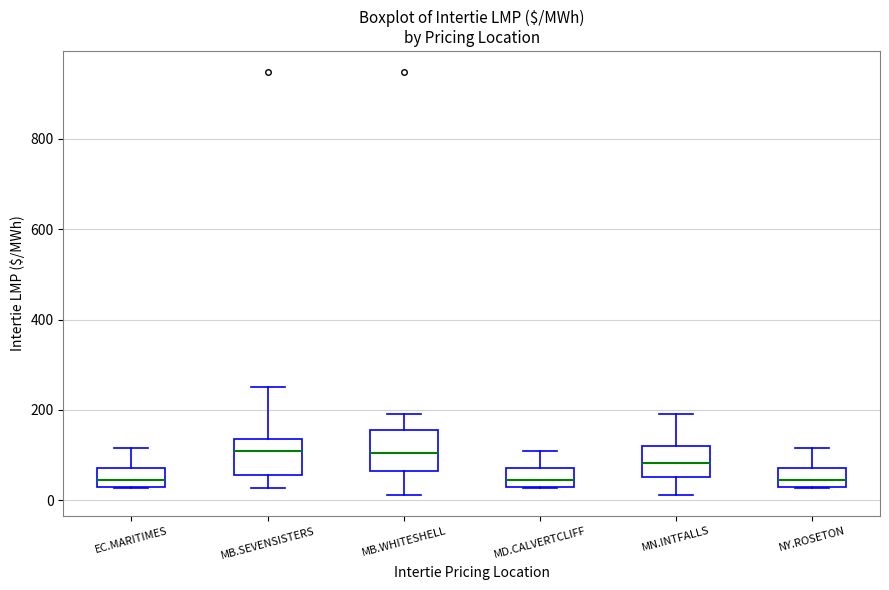

Where does the median line of the box for MN.INTFALLS sit on the y-axis? The values are not printed on the chart, so give them approximately, as read against the axis.

80